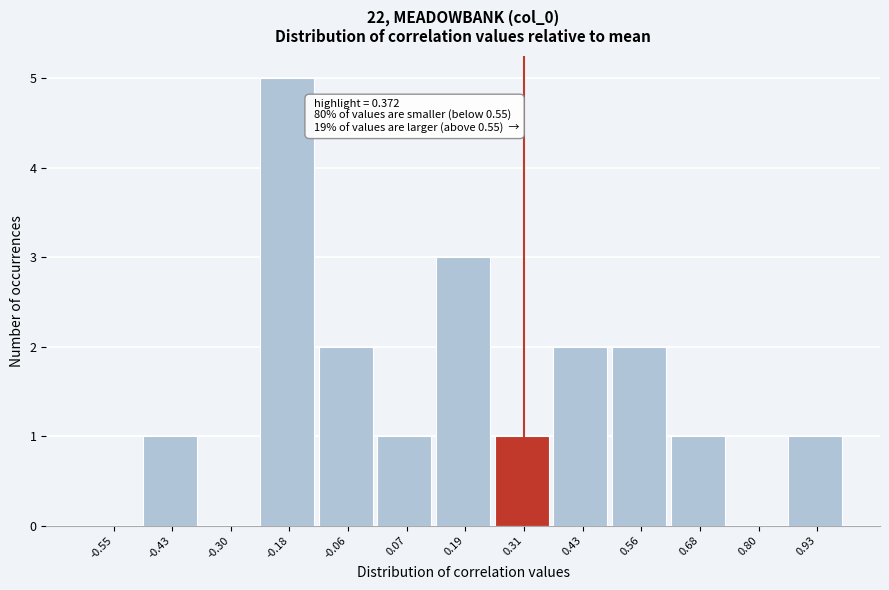

Reading right to left, list all the values displayed in this chart.

0.93=1	0.80=0	0.68=1	0.56=2	0.43=2	0.31=1	0.19=3	0.07=1	-0.06=2	-0.18=5	-0.30=0	-0.43=1	-0.55=0